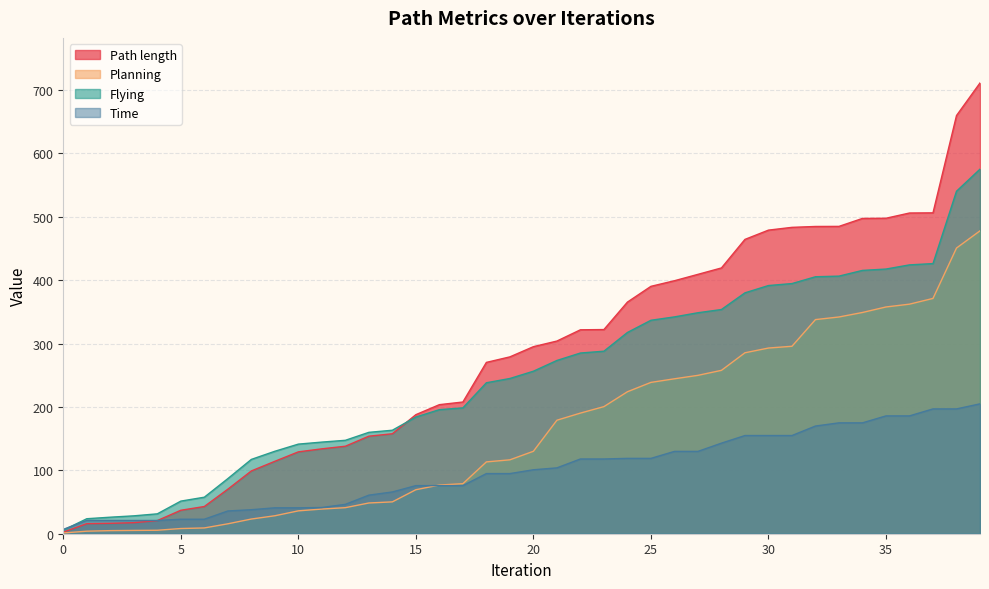

Rank the series by their maximum value, from highest to lowest.

Path length, Flying, Planning, Time